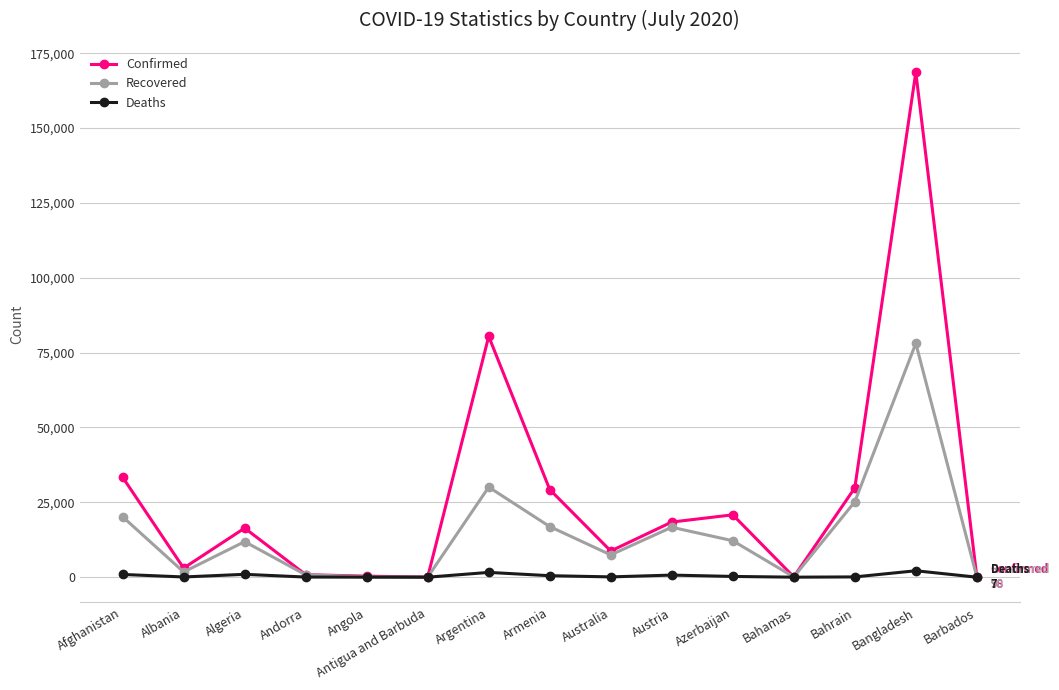

At which label is Confirmed closest to 84357?

Argentina